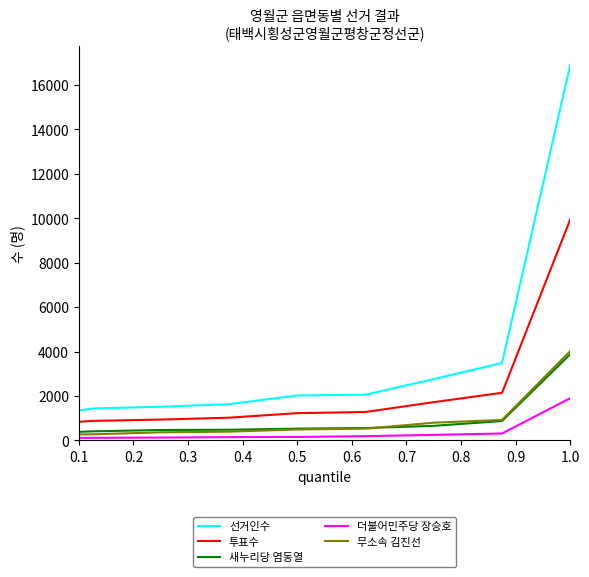

Which series has the largest total across all categories?

선거인수